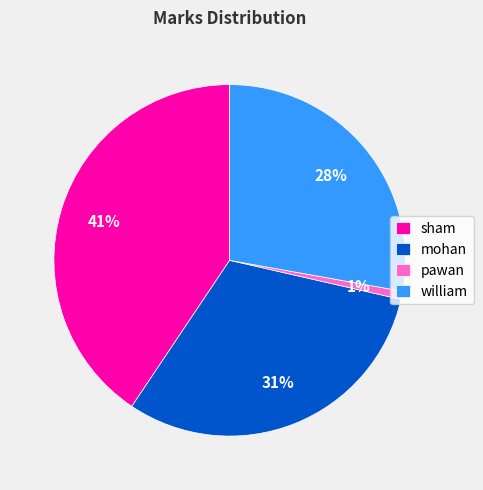

Combined, do sham and mohan account for over 50%?

Yes